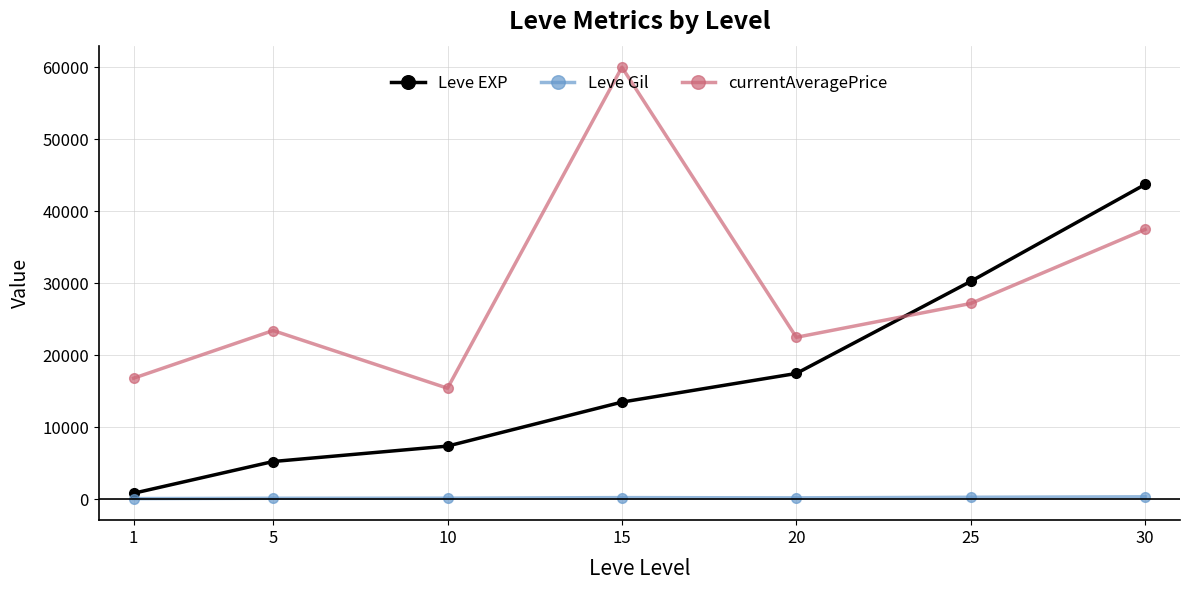

At which label is currentAveragePrice closest to 37718?

30